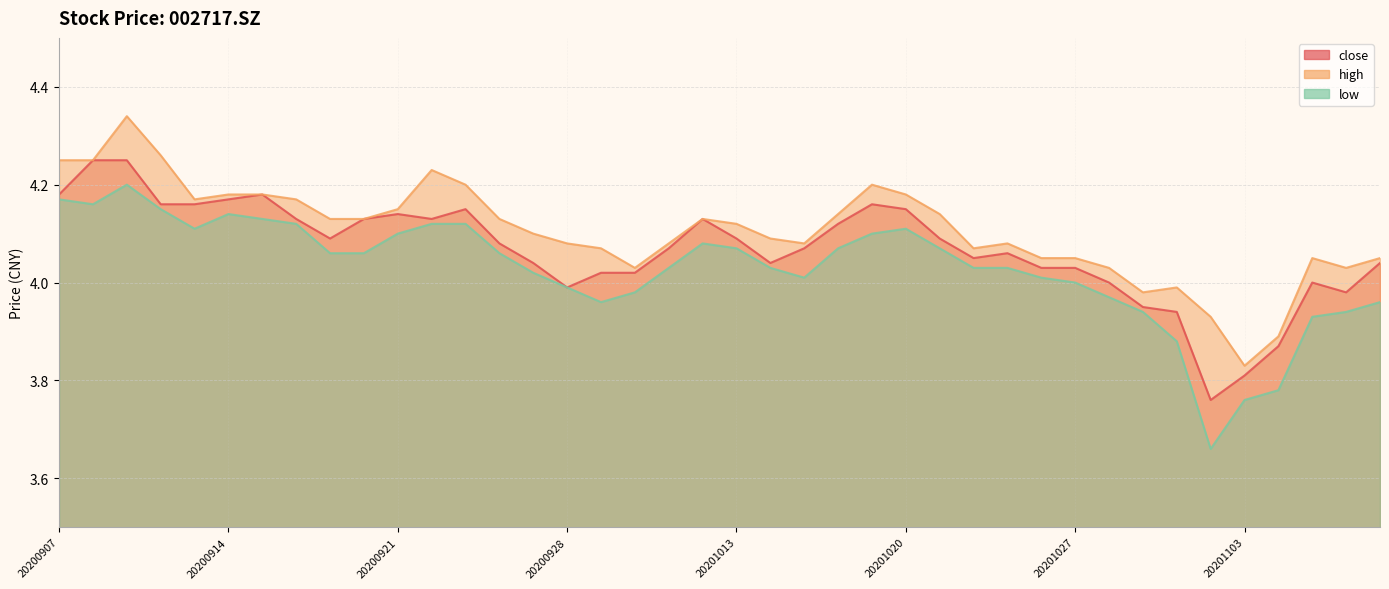

Where is the first local maximum for close?

20200915